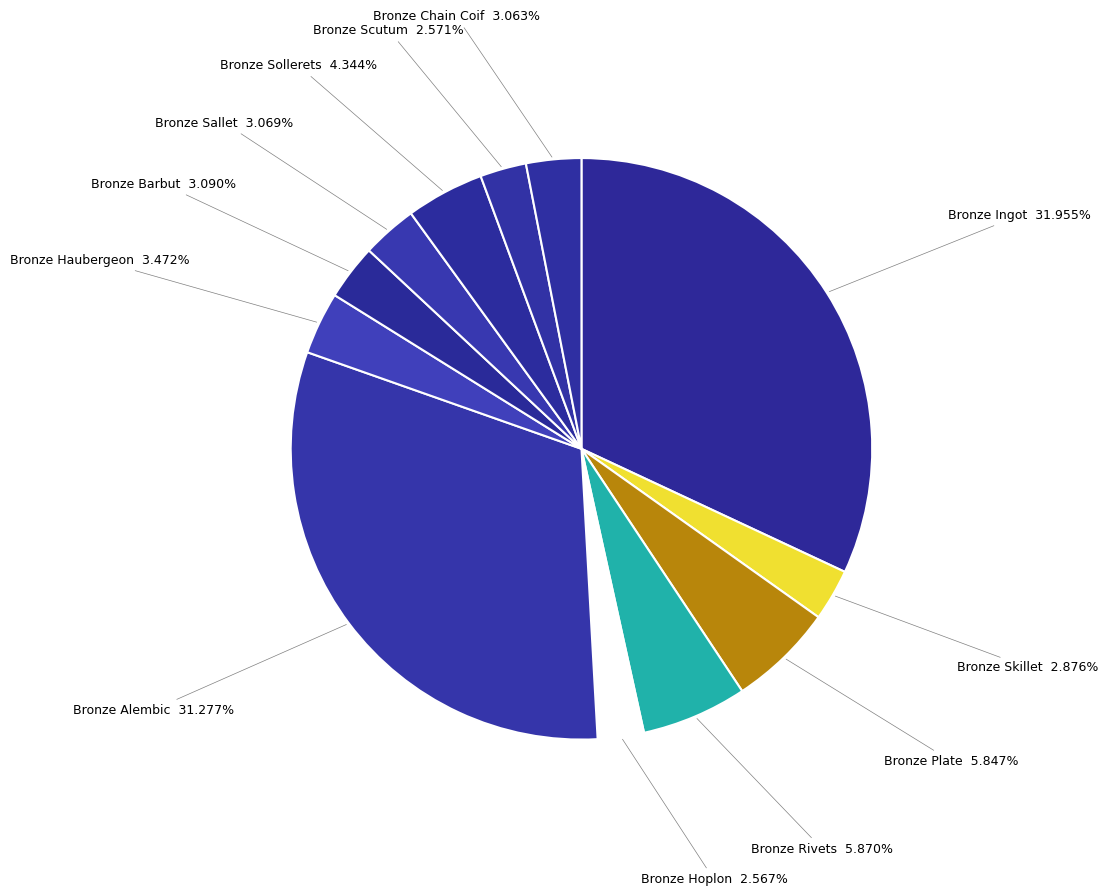

To the nearest percent, what is the combined percentage of Bronze Chain Coif and Bronze Sallet?

6%